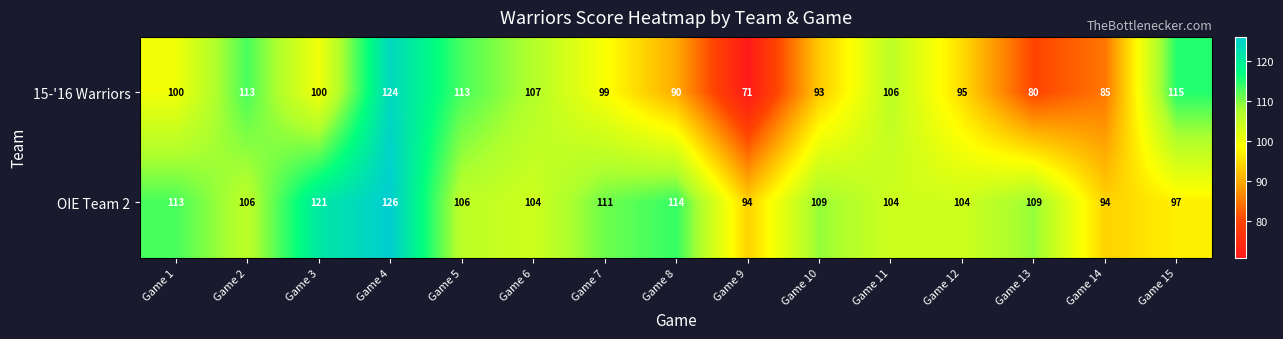

Which label corresponds to the smallest value in the chart?

Game 9